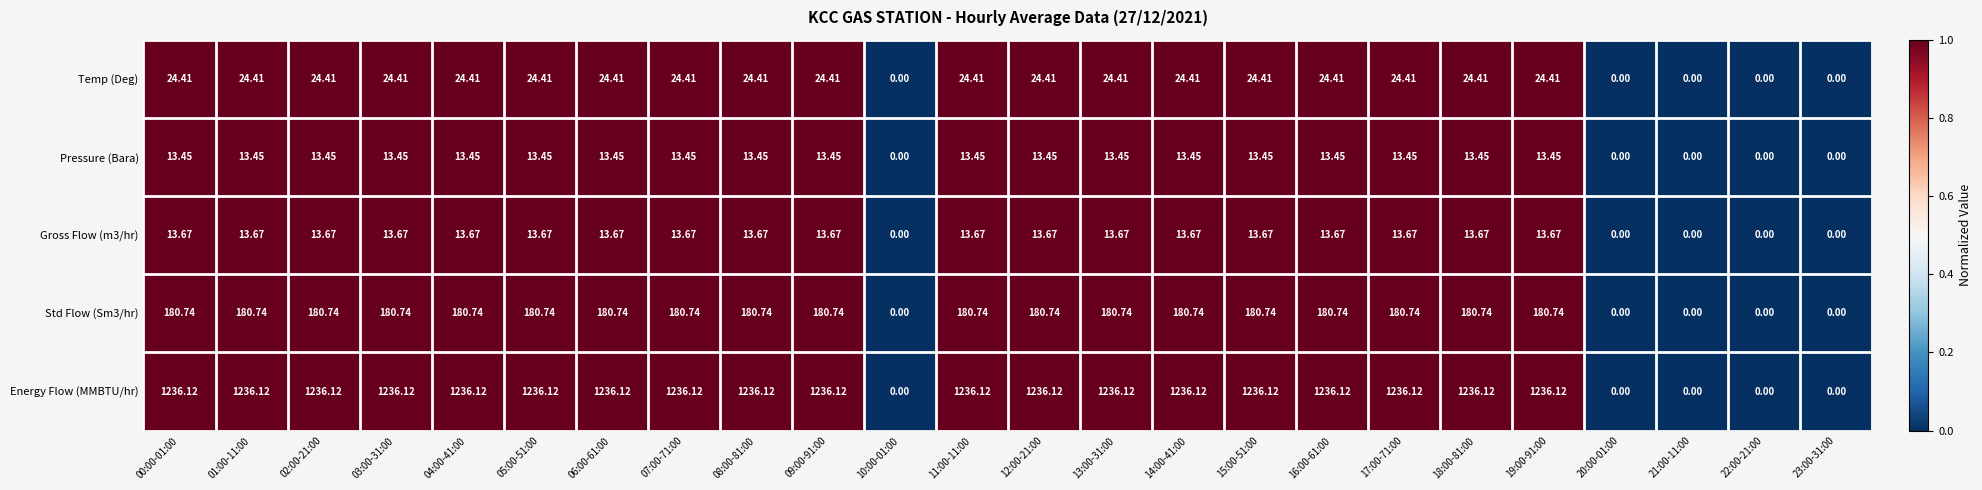

Is the value of Std Flow (Sm3/hr) at 17:00-71:00 greater than the value of Gross Flow (m3/hr) at 07:00-71:00?

Yes